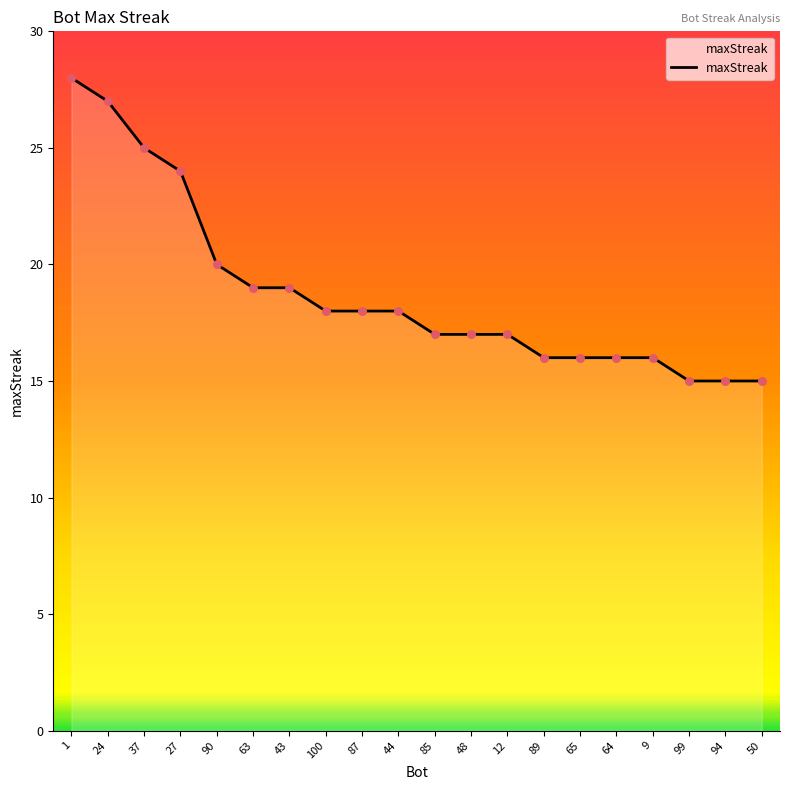

Between 9 and 37, which is larger?

37